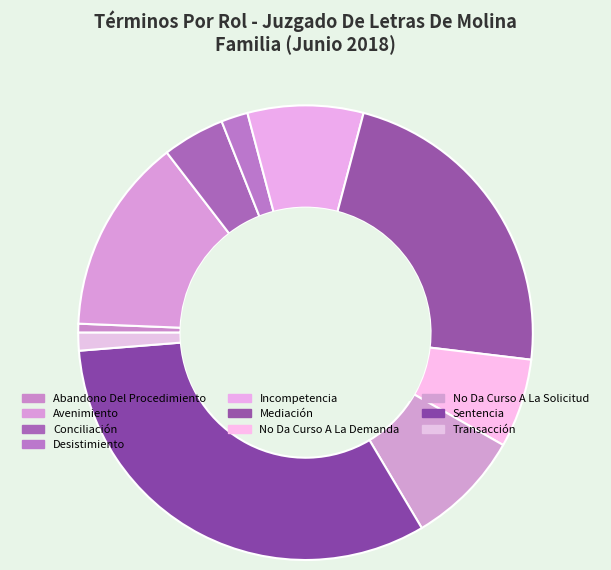

How much of the chart is everything except Desistimiento?

98.1%